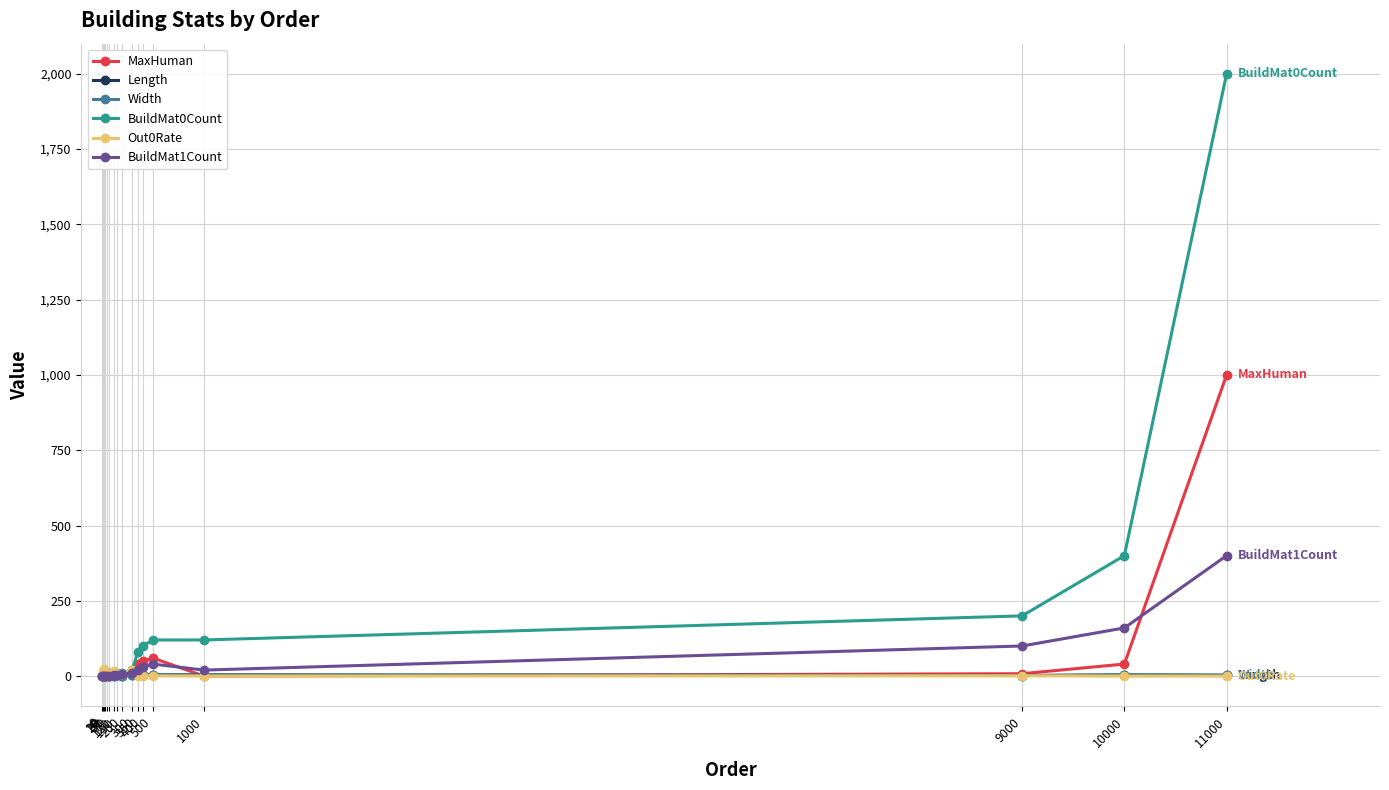

Does the chart have visible grid lines?

Yes